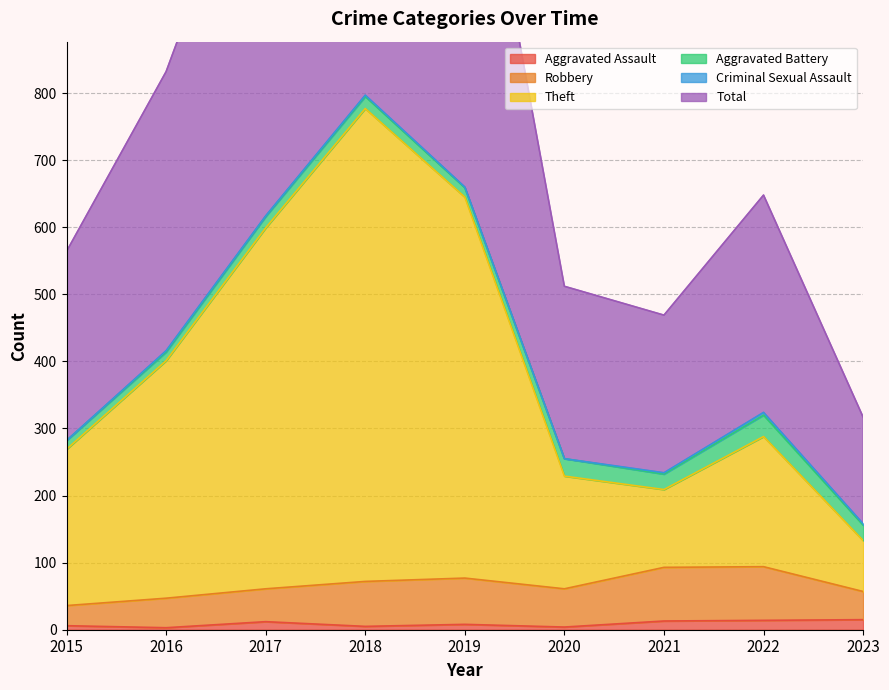

Is it true that Aggravated Assault equals 14 at 2022?

True